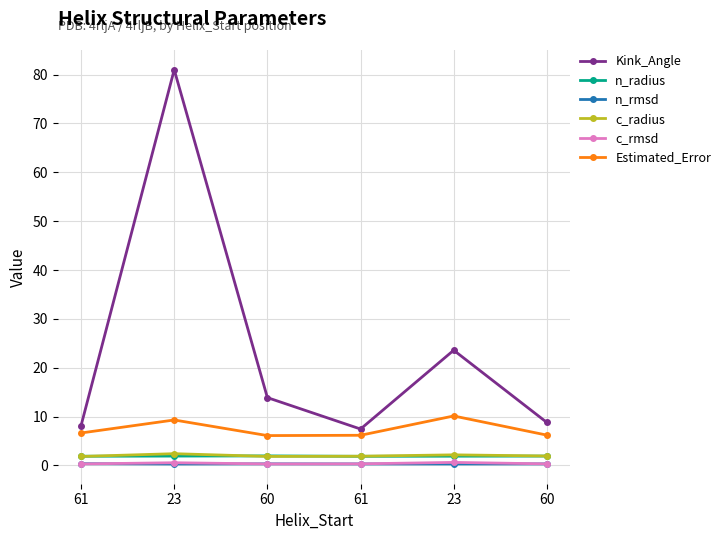

How many categories are shown in the chart?

6